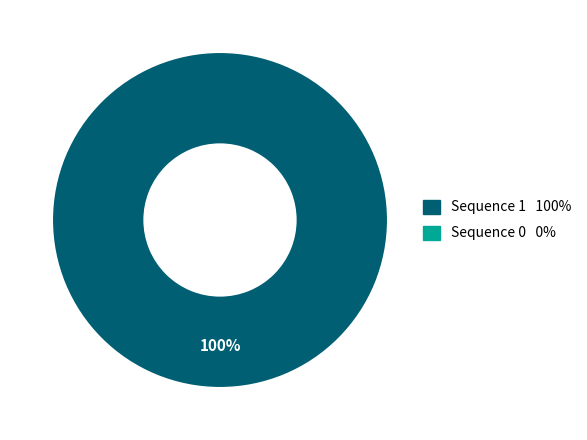

How many segments does this pie chart have?

2